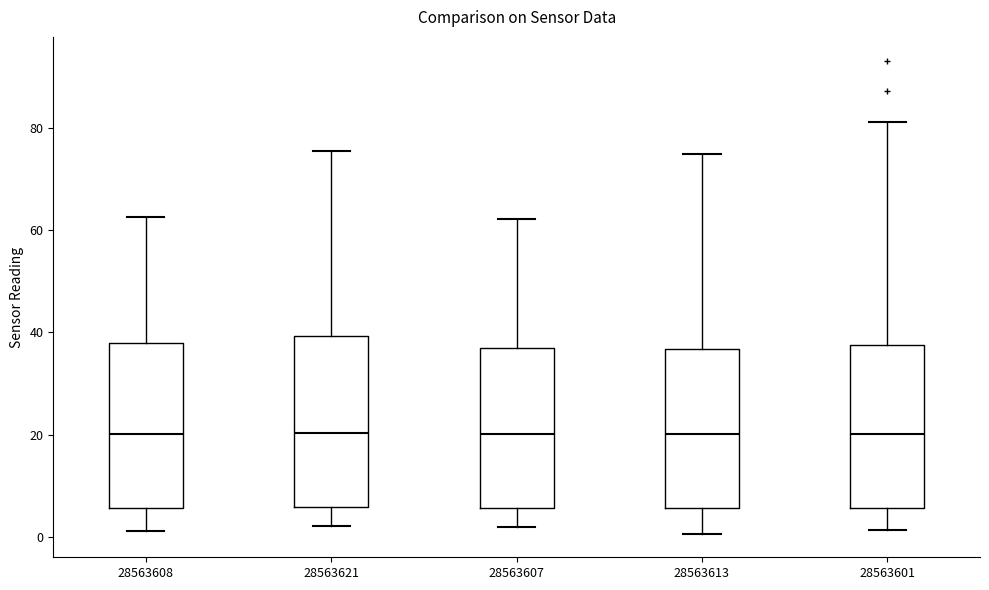

Where does the median line of the box at x = 28563613 sit on the y-axis? The values are not printed on the chart, so give them approximately, as read against the axis.

20